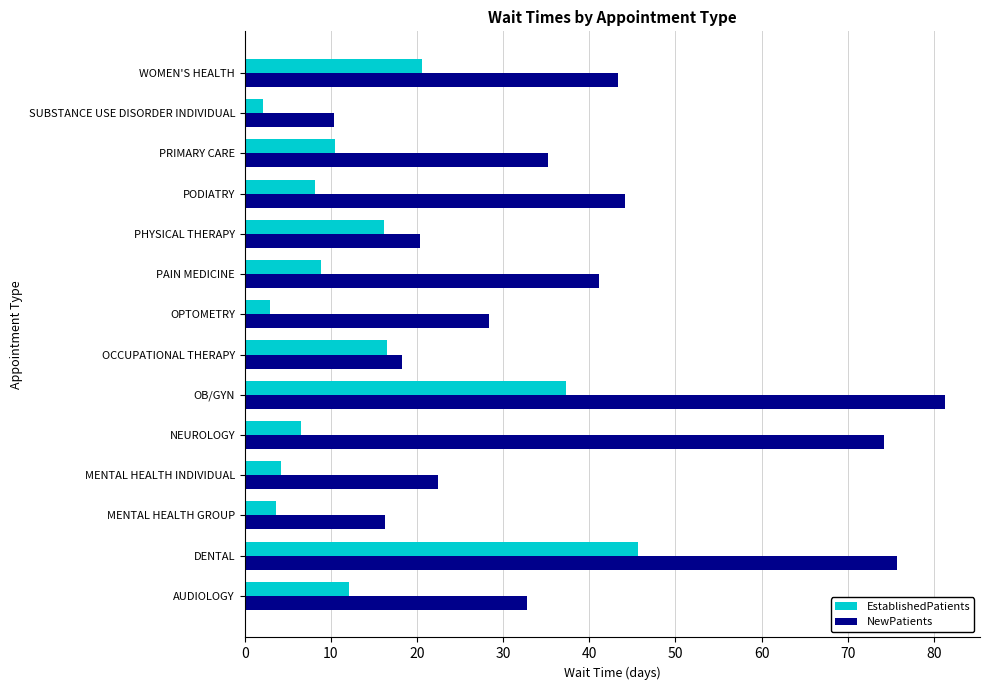

What is the sum of all EstablishedPatients values?

195.2